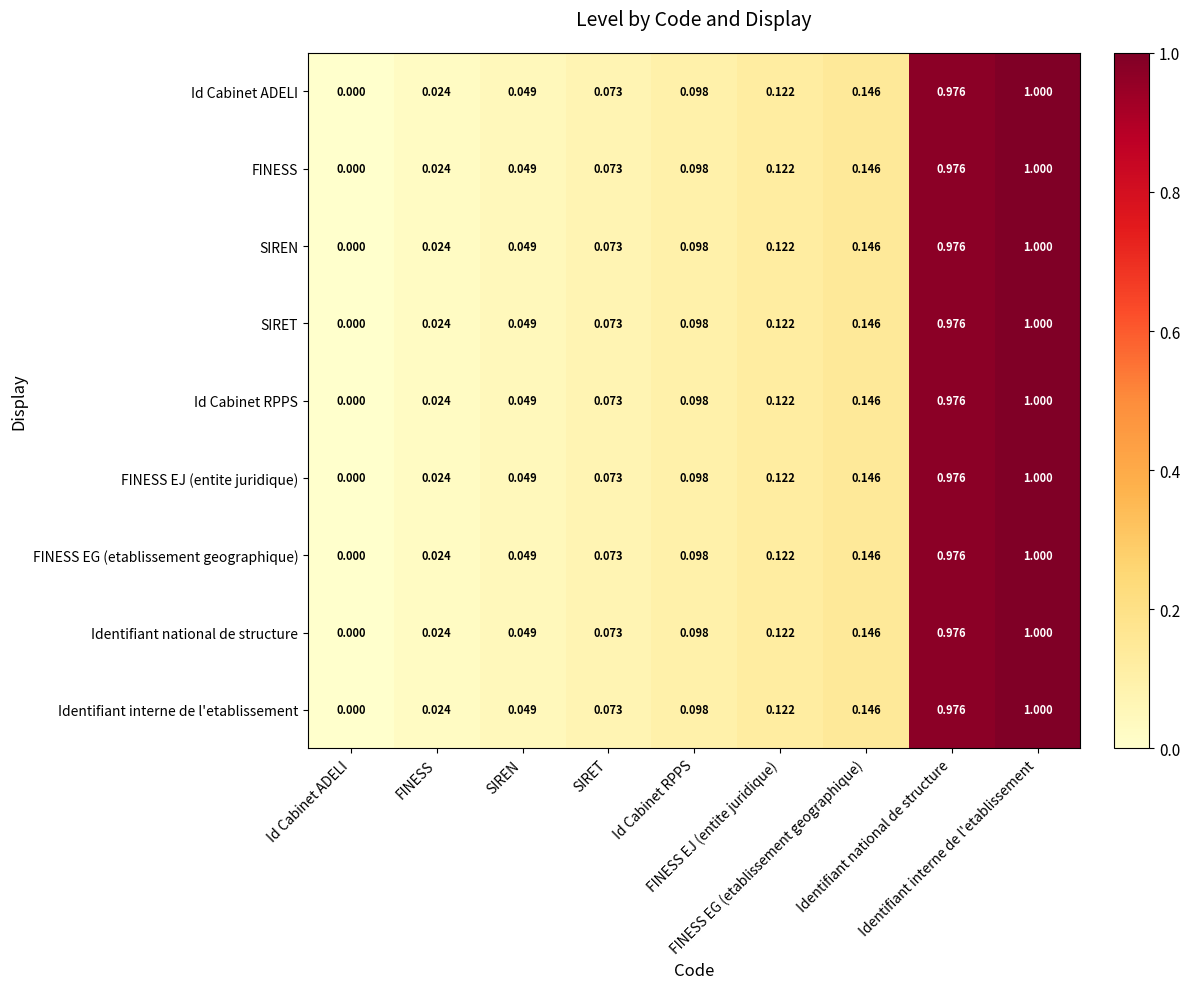

Count the number of data series in this chart.

9